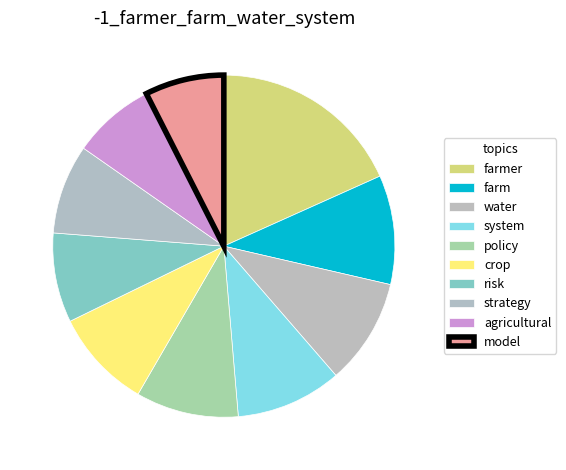

To the nearest percent, what percentage of the pie is risk?

8%